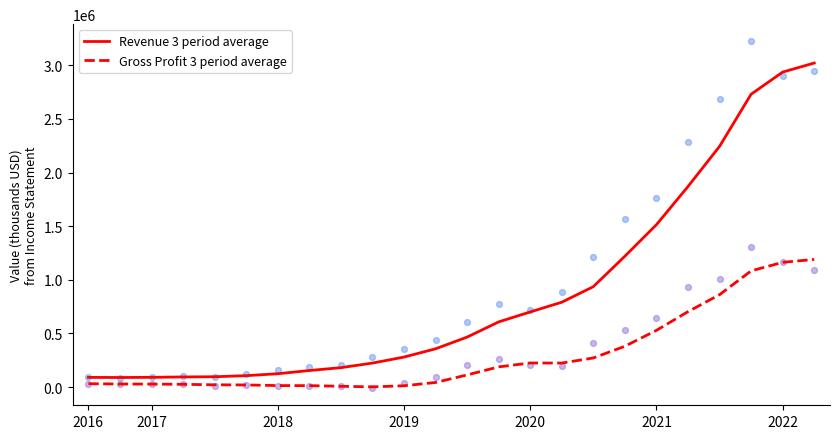

Which series contains the highest Y value?

Revenue 3 period average